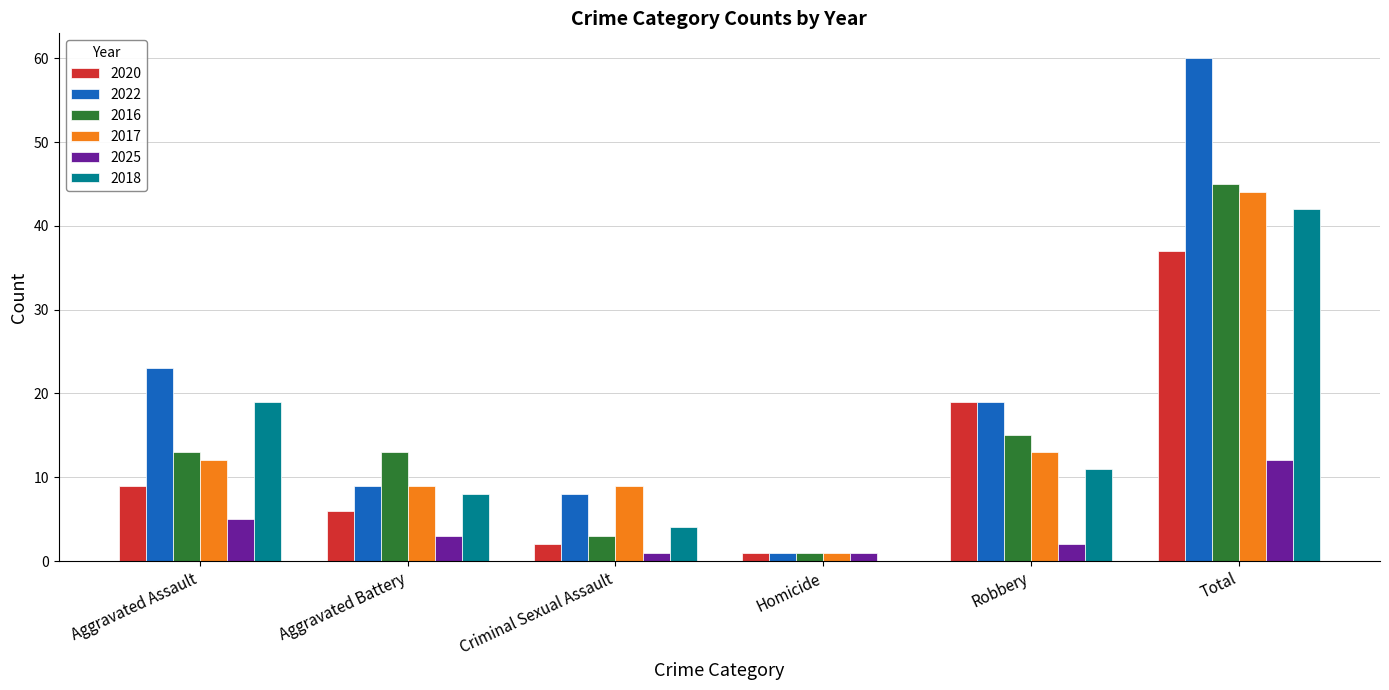

Which series has the largest range (max minus min)?

2022